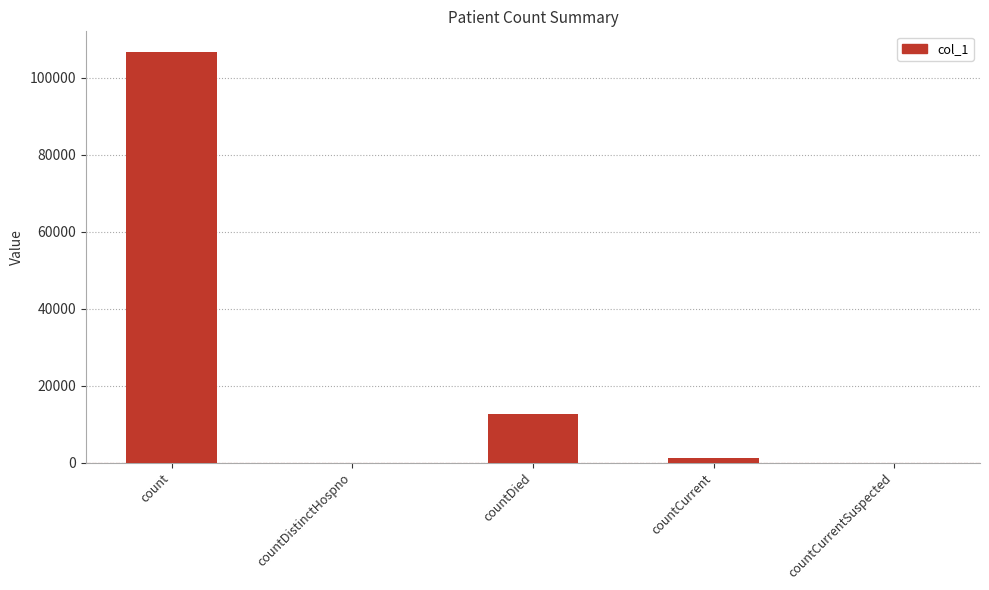

How many categories are shown in the chart?

5